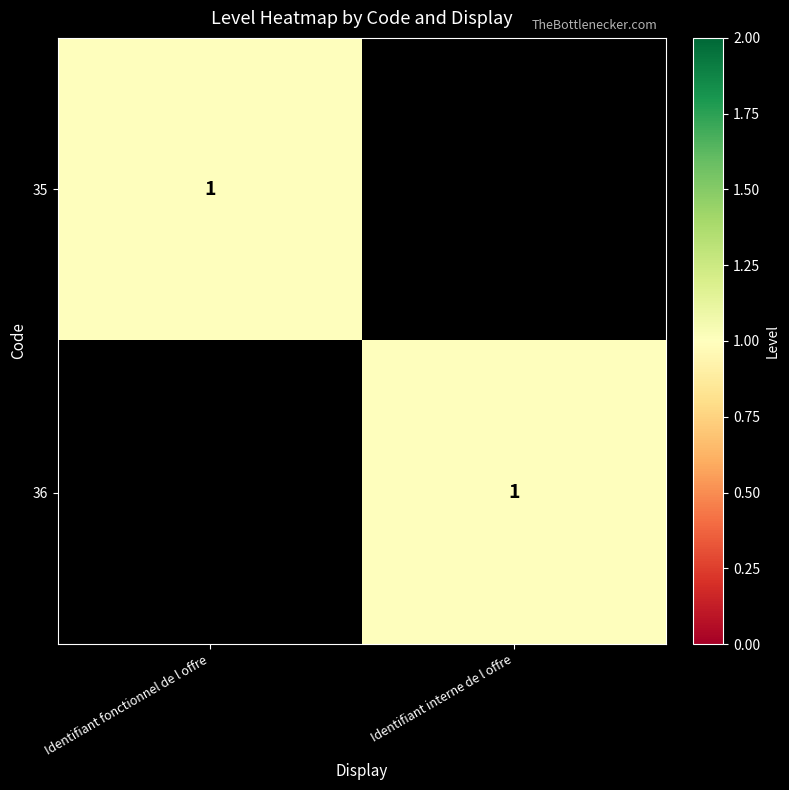

True or false: 35 has a value of 2 at Identifiant fonctionnel de l offre.

False